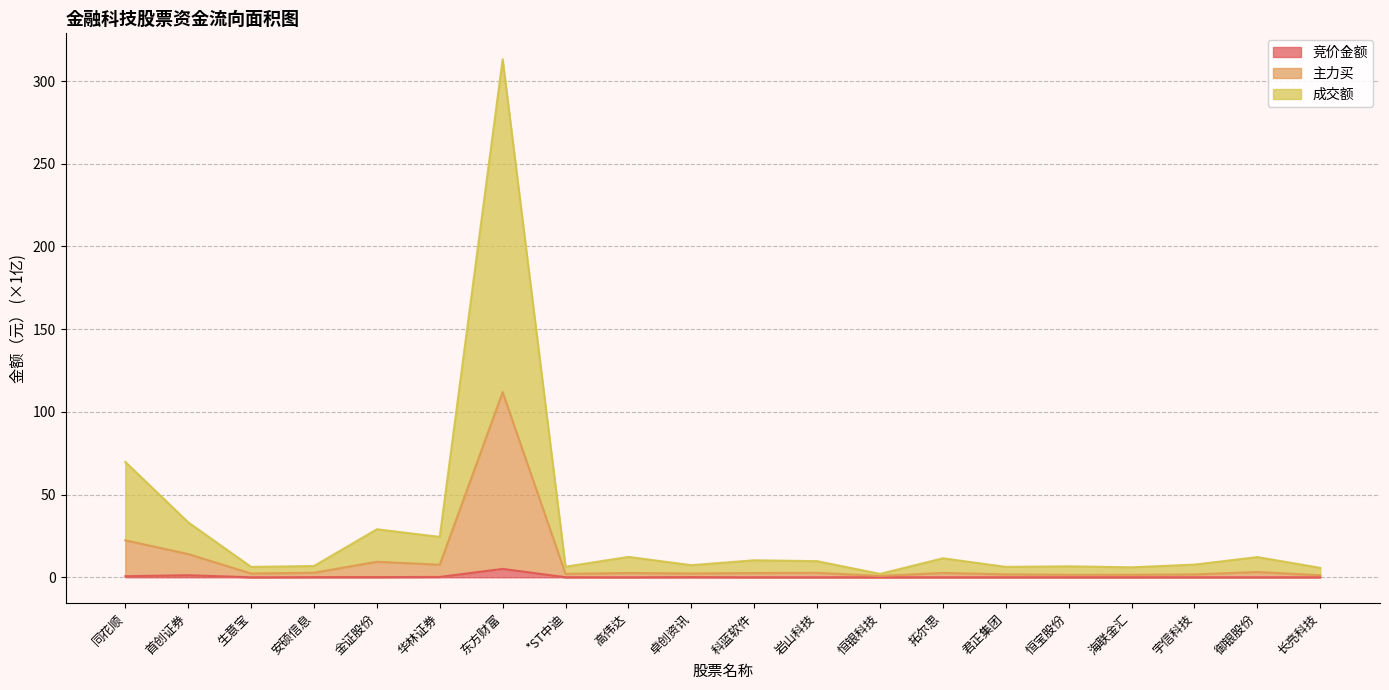

Where is the first local maximum for 成交额?

金证股份